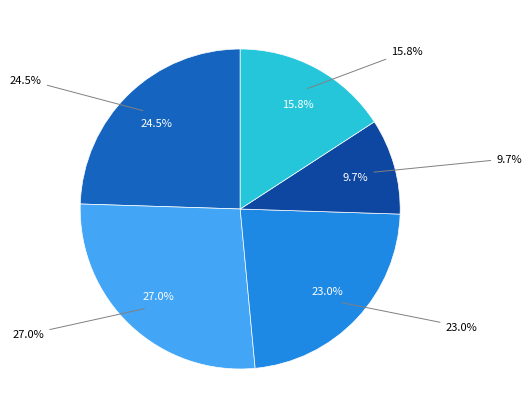

What percentage is the 160759002 slice, to the nearest percent?

27%